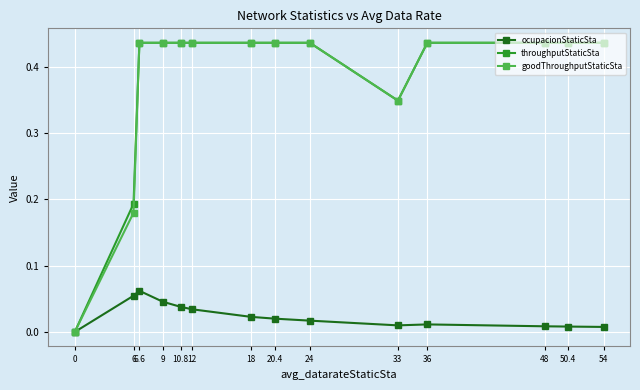

How many goodThroughputStaticSta values are between 0 and 1?

14